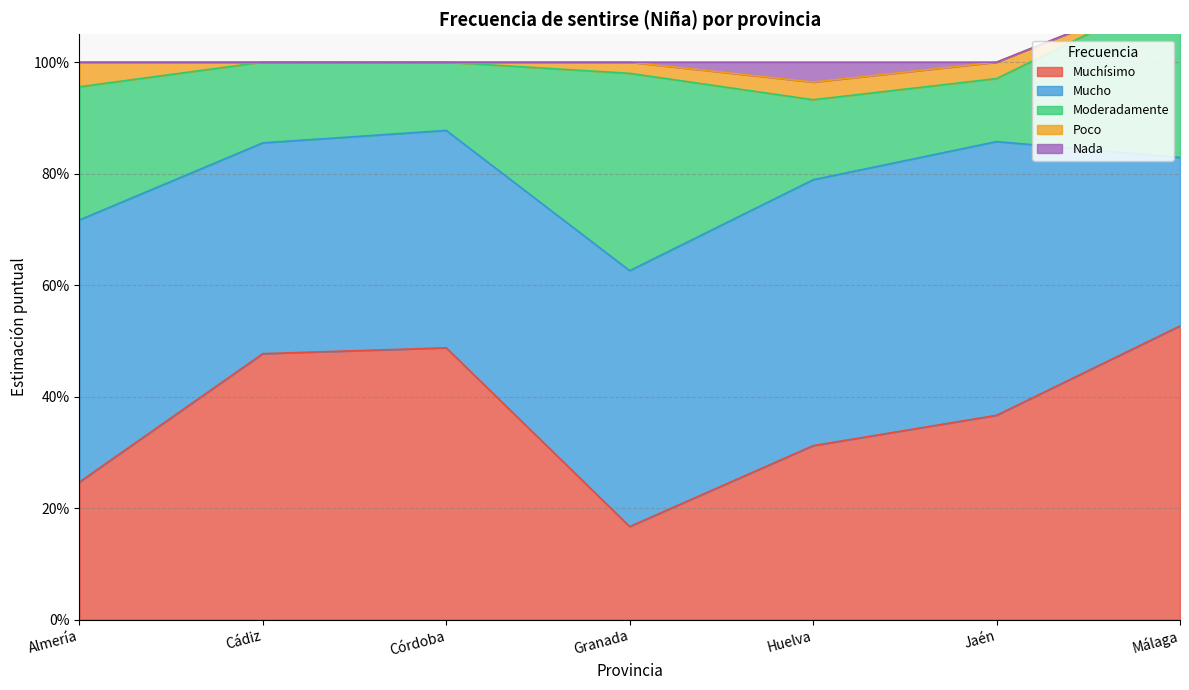

How many interior local peaks does the Nada series have?

1